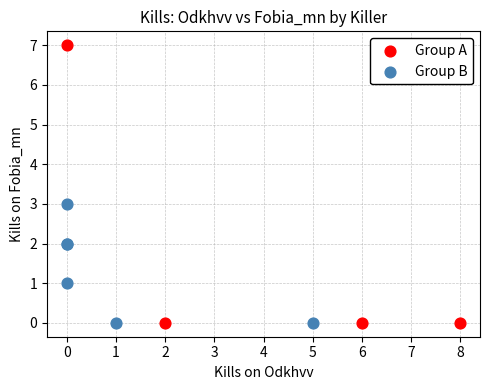

Which series has the widest spread of Y values?

Group A